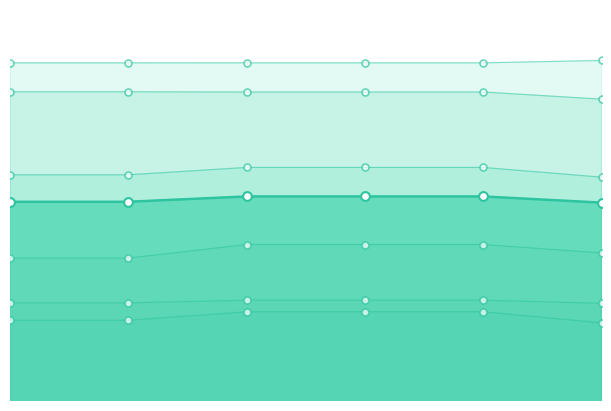

At which category is the sum across all series the highest?

2